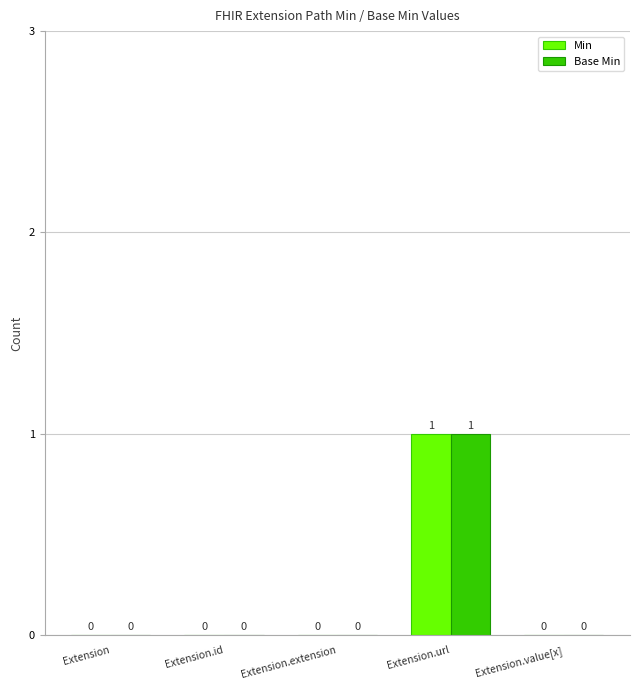

How many data points does each series have?

5